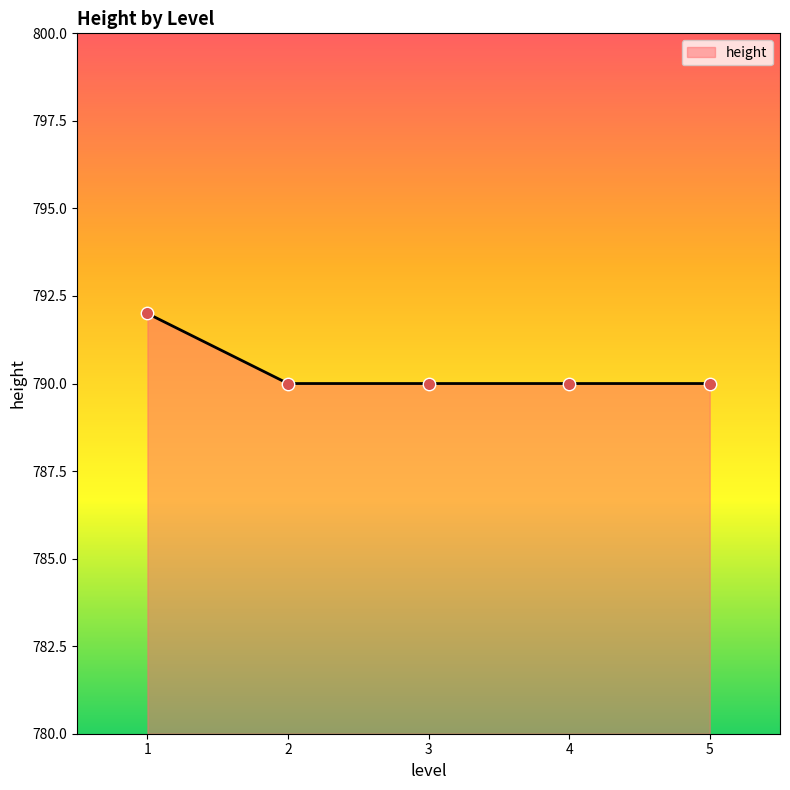

Which has a higher value, 1 or 2?

1